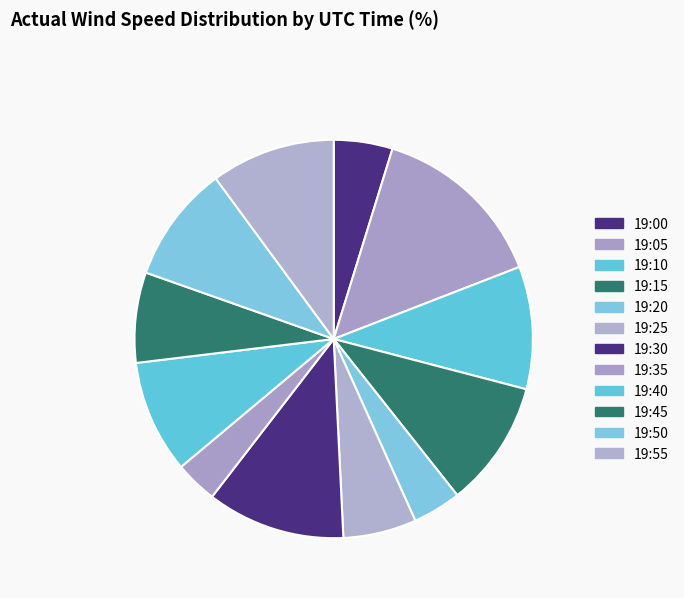

How many slices are in this pie chart?

12